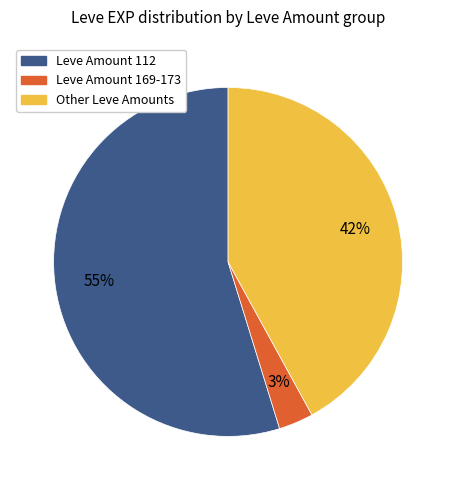

Count the number of slices in the pie.

3